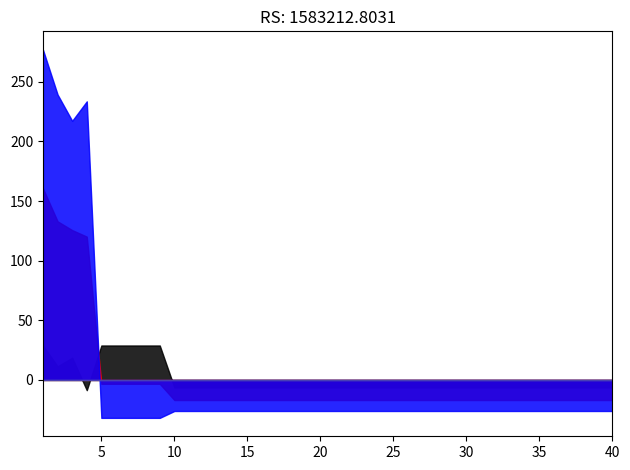

True or false: best and mean intersect in this chart.

False